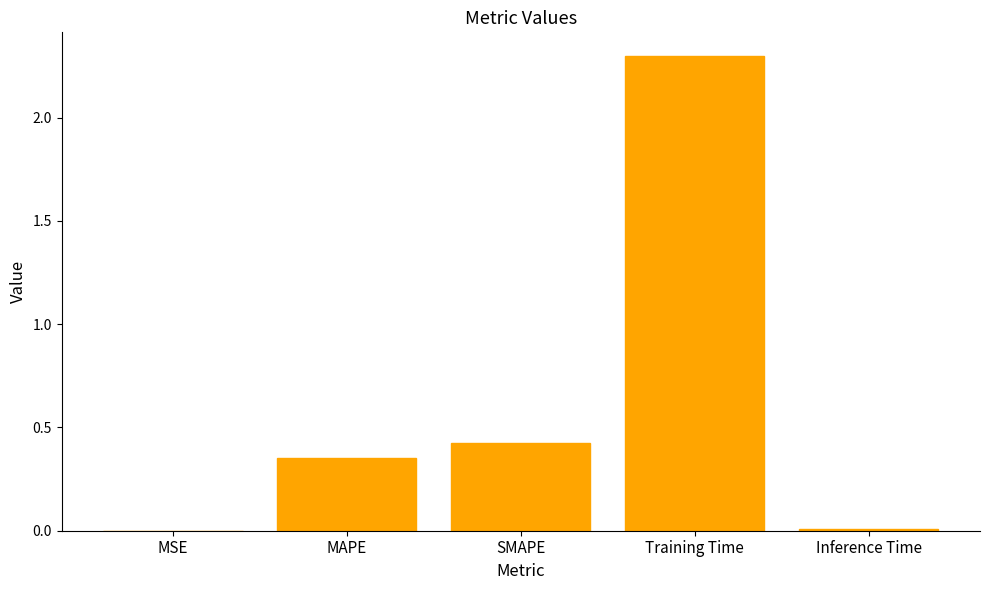

True or false: the data shows 2.3 at Training Time.

True